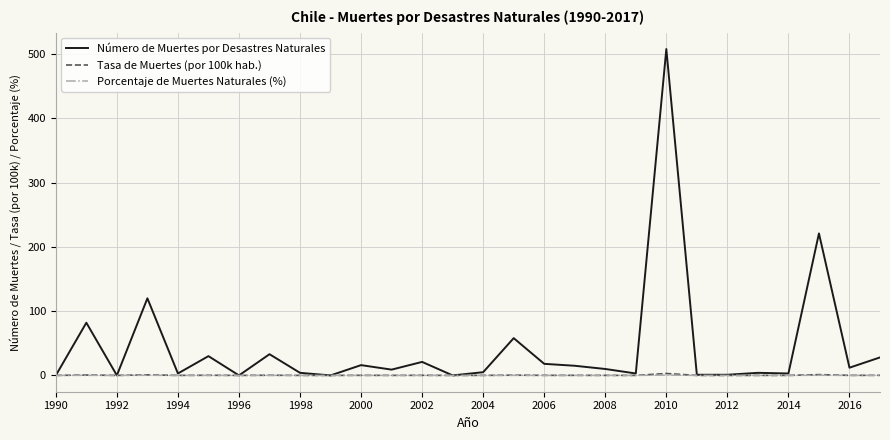

Which series has the largest range (max minus min)?

Número de Muertes por Desastres Naturales